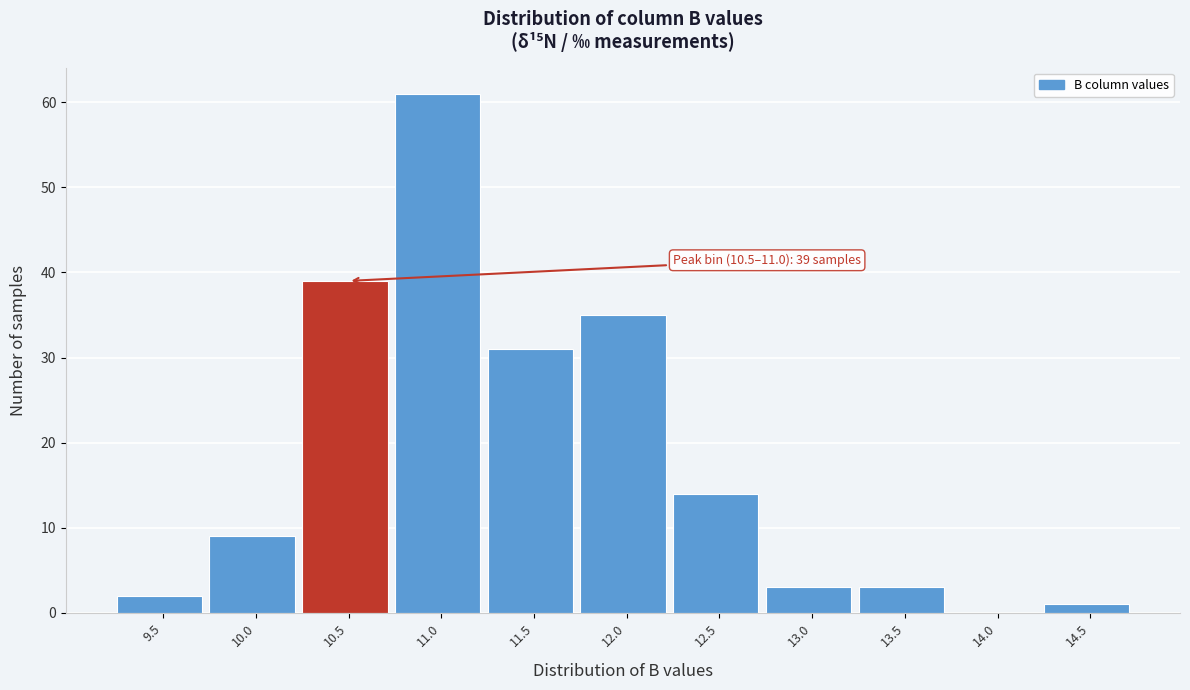

Reading left to right, transcribe all the data shown in this chart.

9.5=2	10.0=9	10.5=39	11.0=61	11.5=31	12.0=35	12.5=14	13.0=3	13.5=3	14.0=0	14.5=1